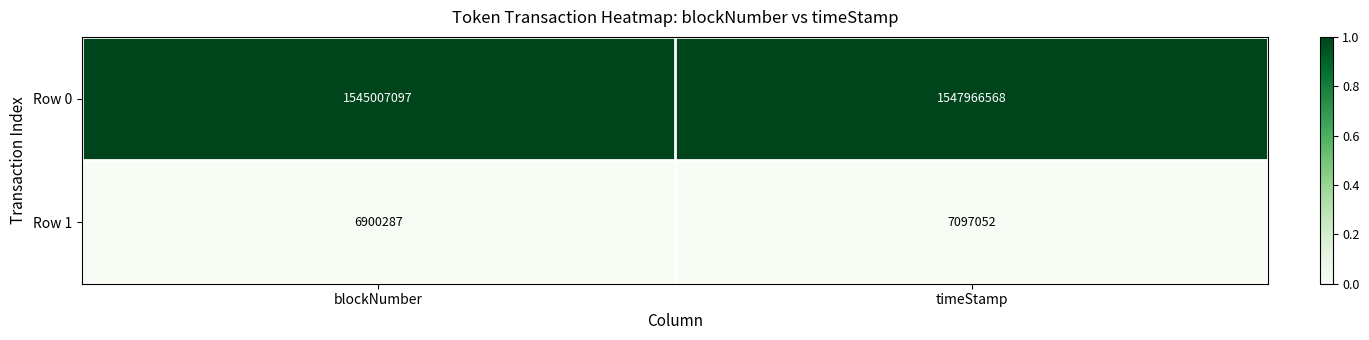

Between blockNumber and timeStamp, which series saw the biggest shift?

Row 0